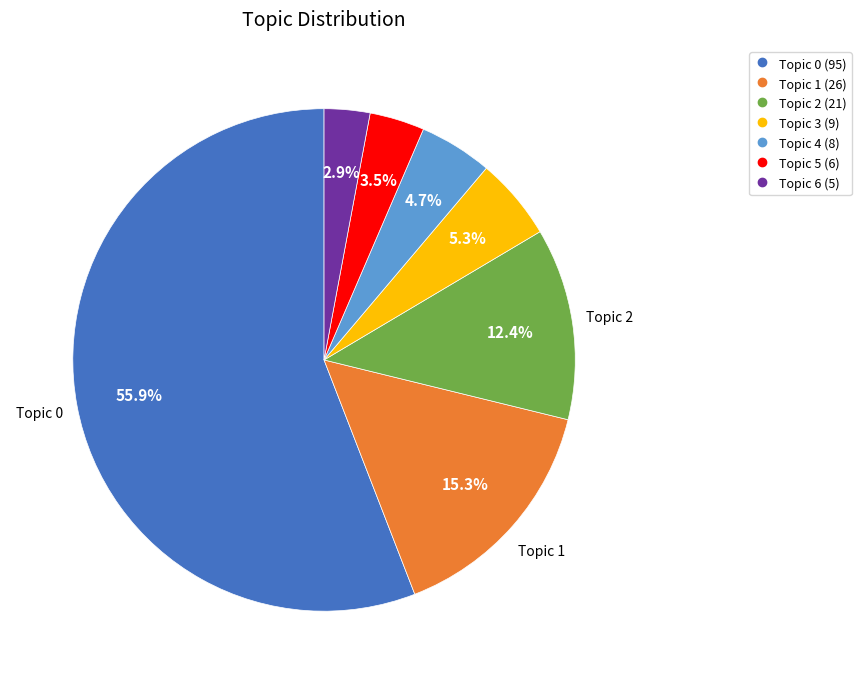

What is the ratio of the value at Topic 0 to the value at Topic 2?

4.5